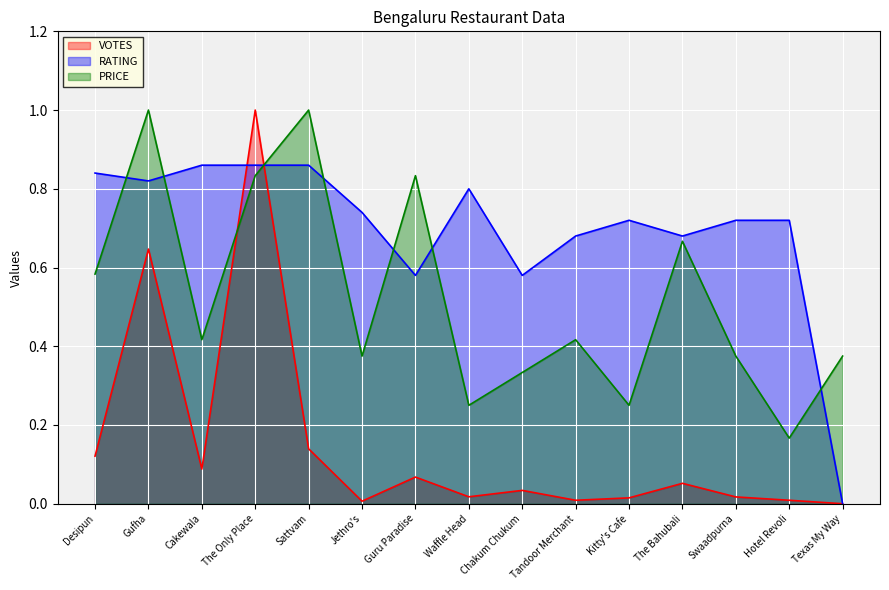

Rank the categories by PRICE value from highest to lowest.

Gufha, Sattvam, The Only Place, Guru Paradise, The Bahubali, Desipun, Cakewala, Tandoor Merchant, Jethro's, Swaadpurna, Texas My Way, Chakum Chukum, Waffle Head, Kitty's Cafe, Hotel Revoli